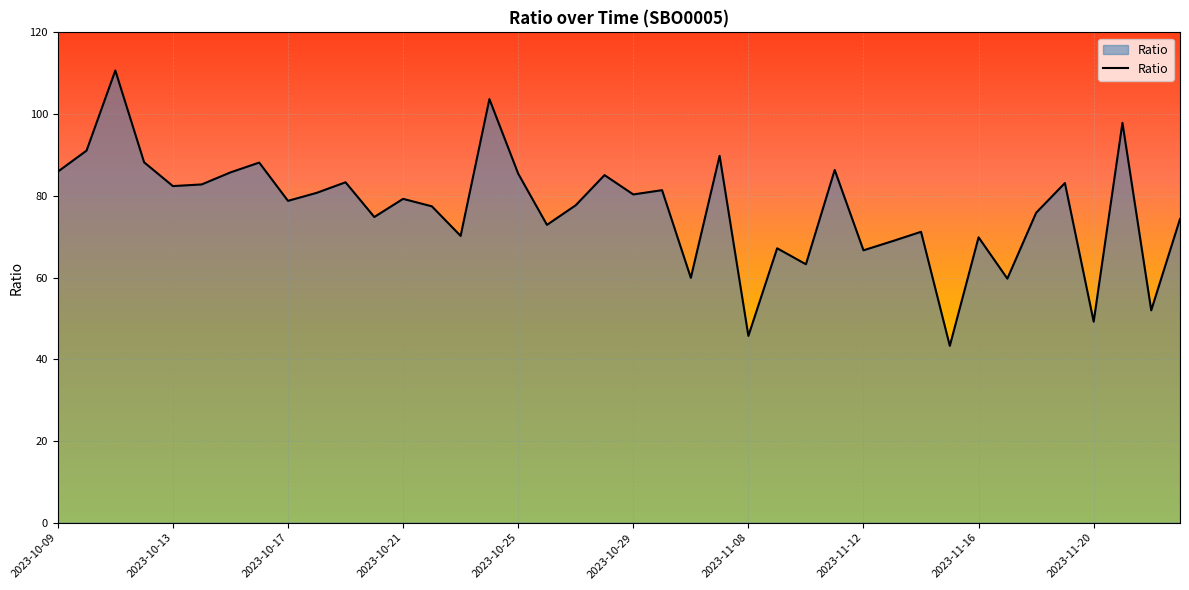

What is the maximum value shown in the chart?

110.7